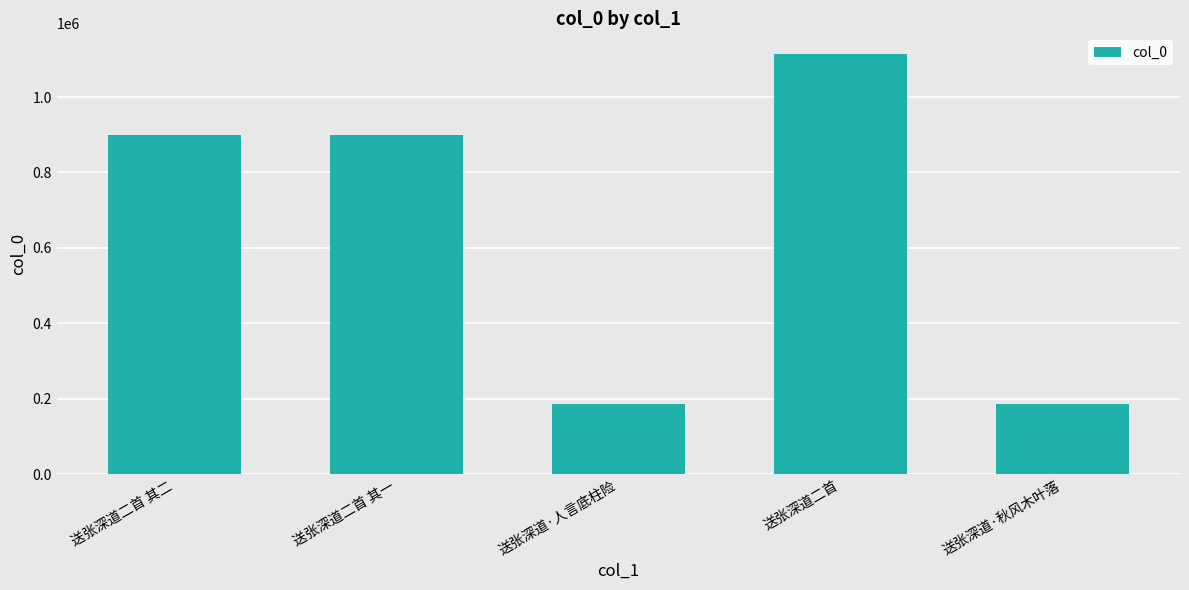

The value at 送张深道二首 其二 is 470683. True or false?

False